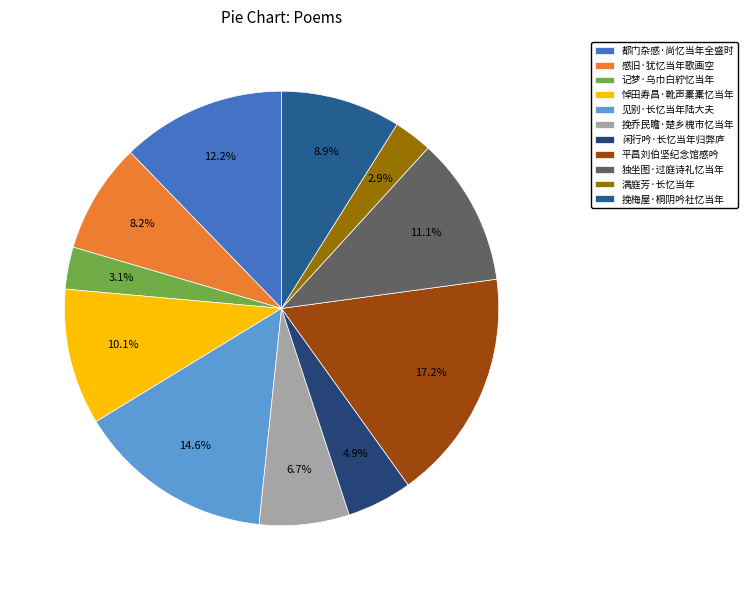

To the nearest percent, what portion does 见别·长忆当年陆大夫 represent?

15%